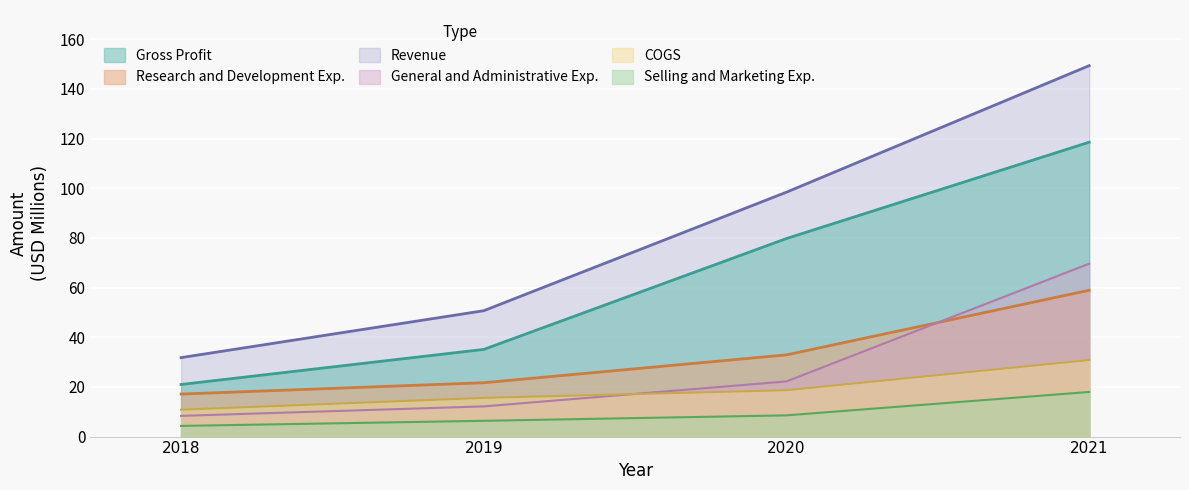

List the labels in order of Selling and Marketing Exp. value, largest first.

2021, 2020, 2019, 2018